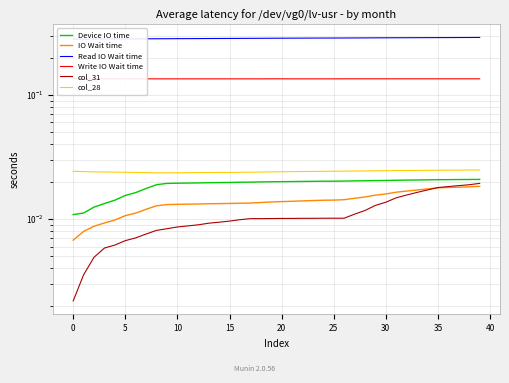

True or false: col_28 and col_31 cross at least once.

False